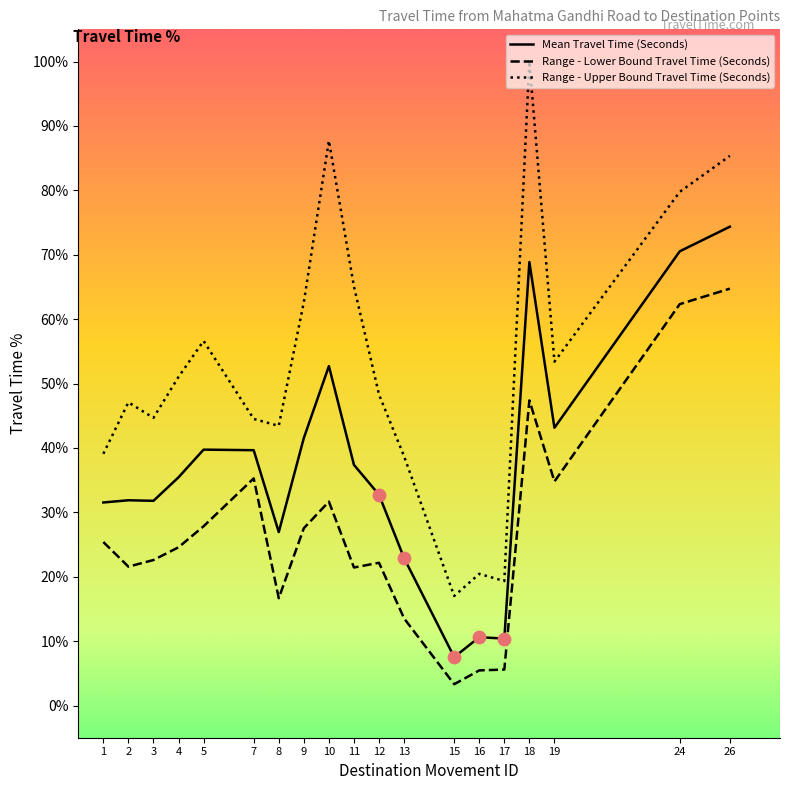

What are all the series names shown in the legend?

Mean Travel Time (Seconds), Range - Lower Bound Travel Time (Seconds), Range - Upper Bound Travel Time (Seconds)